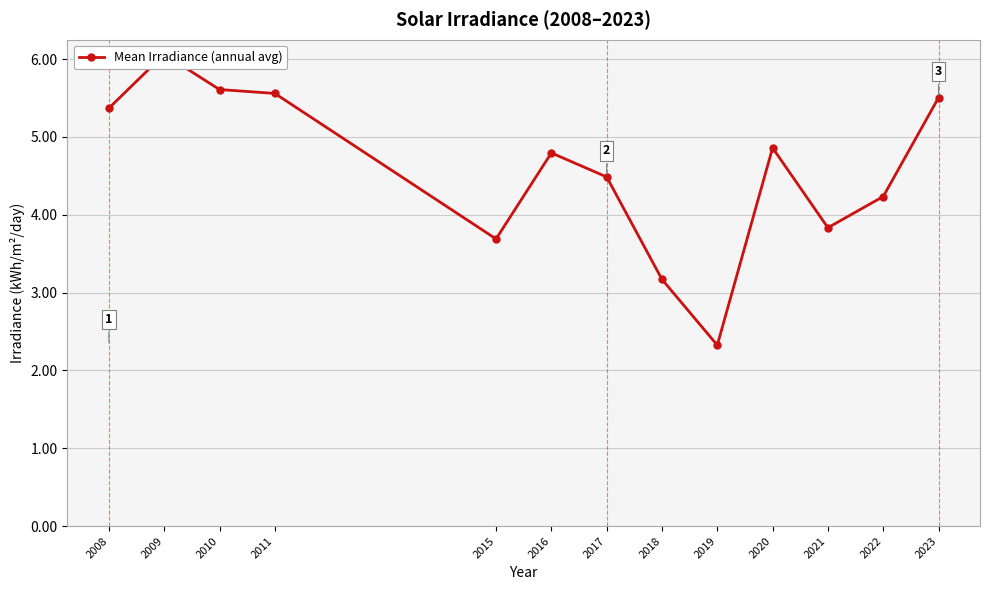

Reading left to right, what are all the values shown in this chart?

5.4	6.1	5.6	5.6	3.7	4.8	4.5	3.2	2.3	4.9	3.8	4.2	5.5